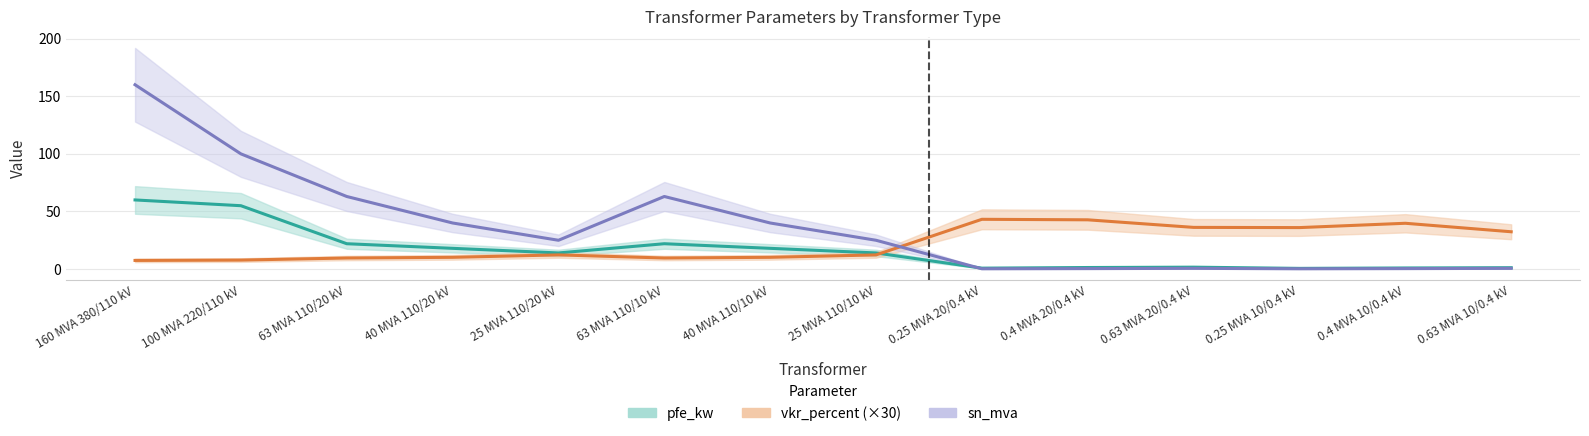

What is the sum of all vkr_percent values?

309.8